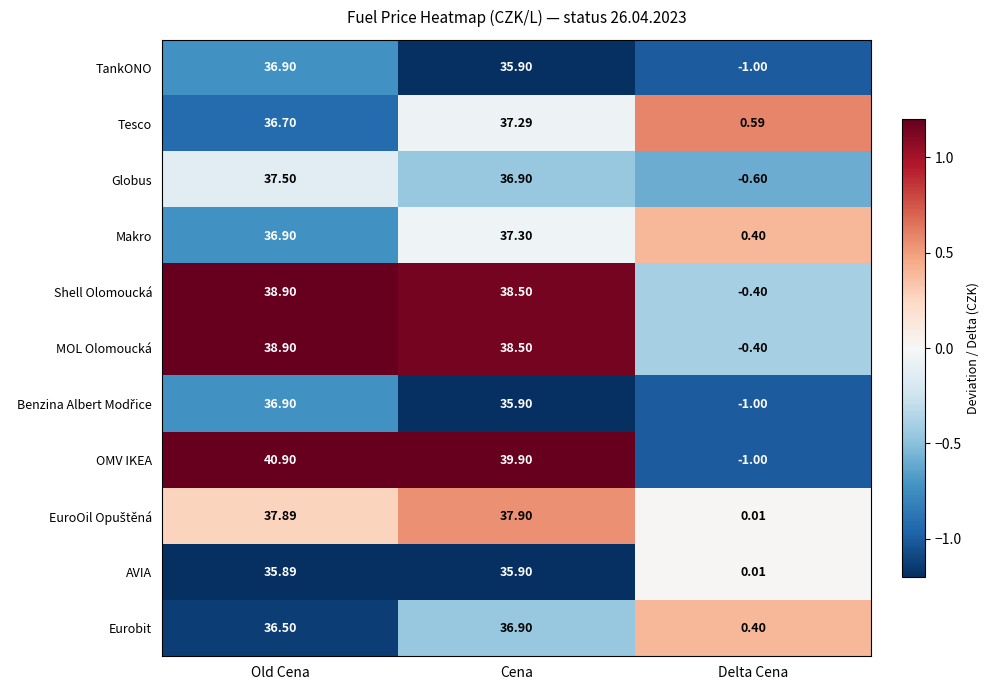

At which label is TankONO closest to 17?

Delta Cena